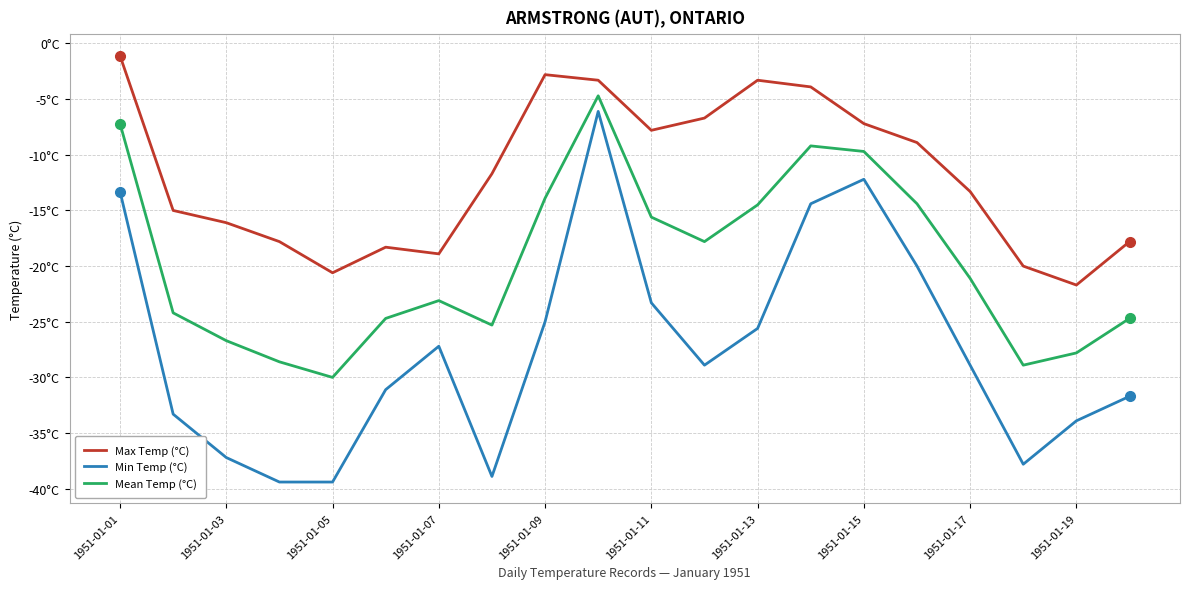

Does the chart display data point markers on the line(s)?

No